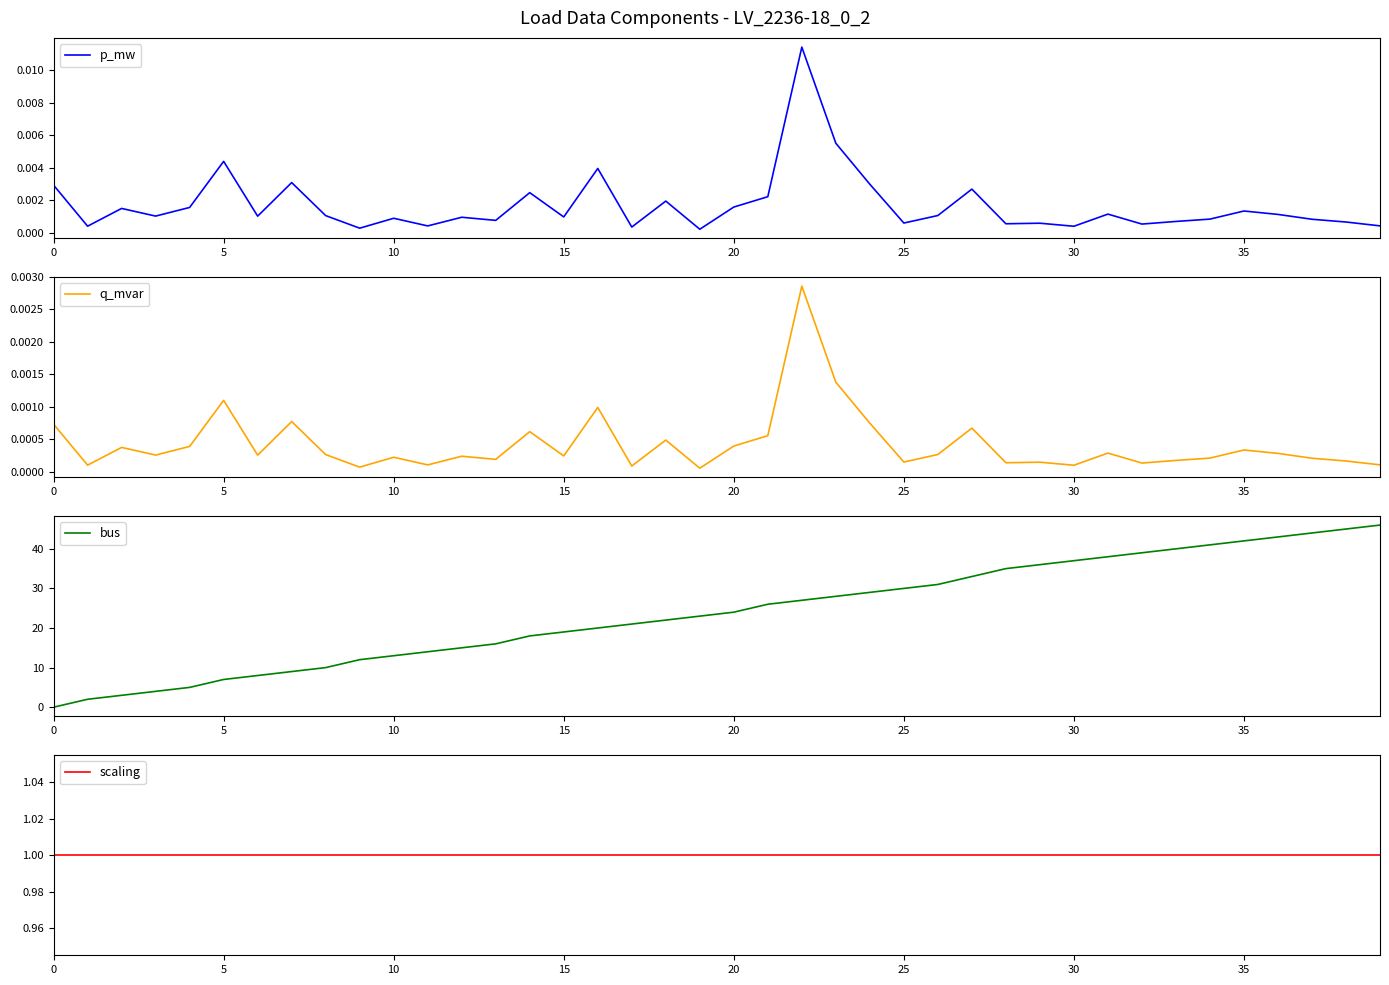

True or false: q_mvar has a value of 0.0 at 29.

False